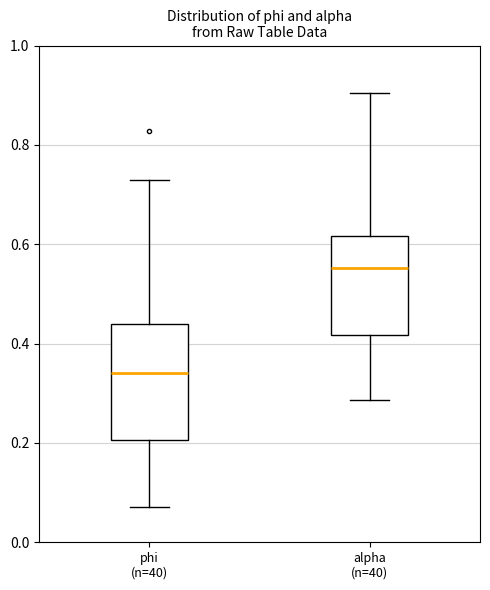

Reading left to right, transcribe this box plot: for each box, give where its median line is, the range the box spans, and where its two whiskers end, as read against the y-axis. The values are not printed on the chart, so give them approximately, as read against the axis.

phi (n=40): median 0.34, box 0.20 to 0.44, whiskers 0.08 to 0.72
alpha (n=40): median 0.56, box 0.42 to 0.62, whiskers 0.28 to 0.90